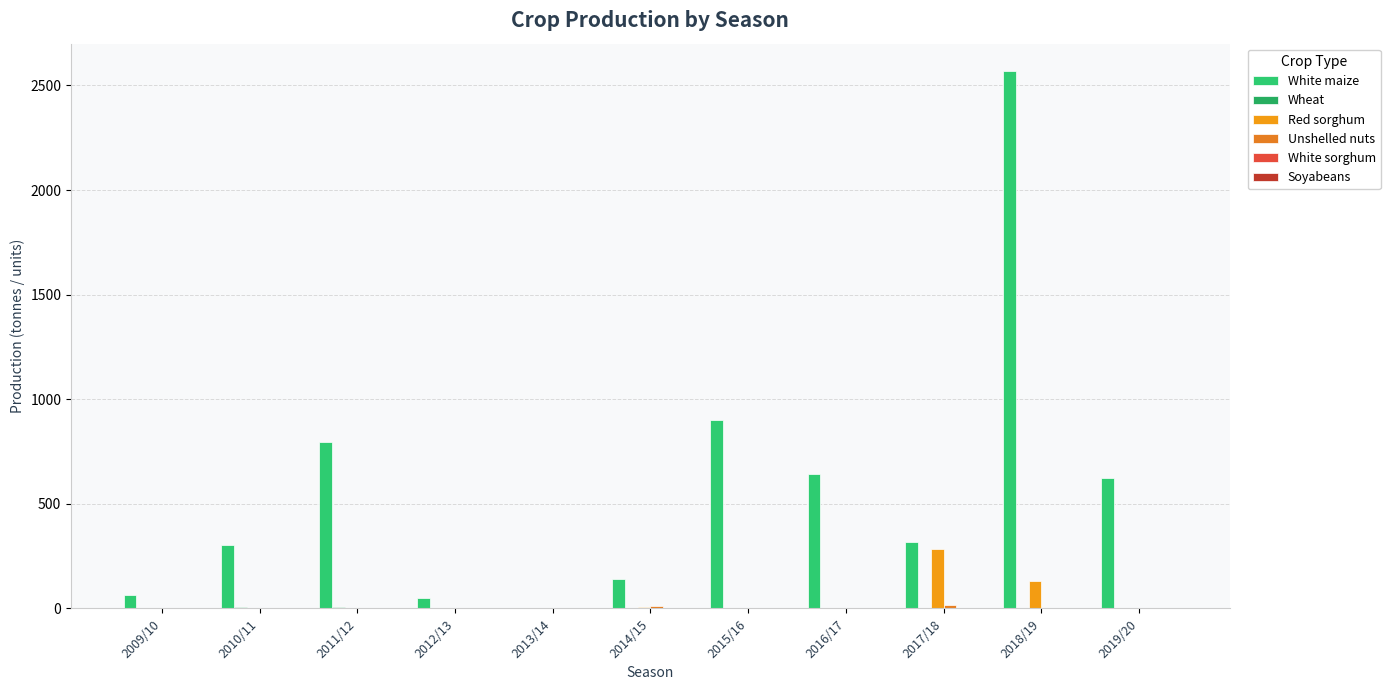

Is the value of White sorghum at 2011/12 greater than the value of White maize at 2015/16?

No